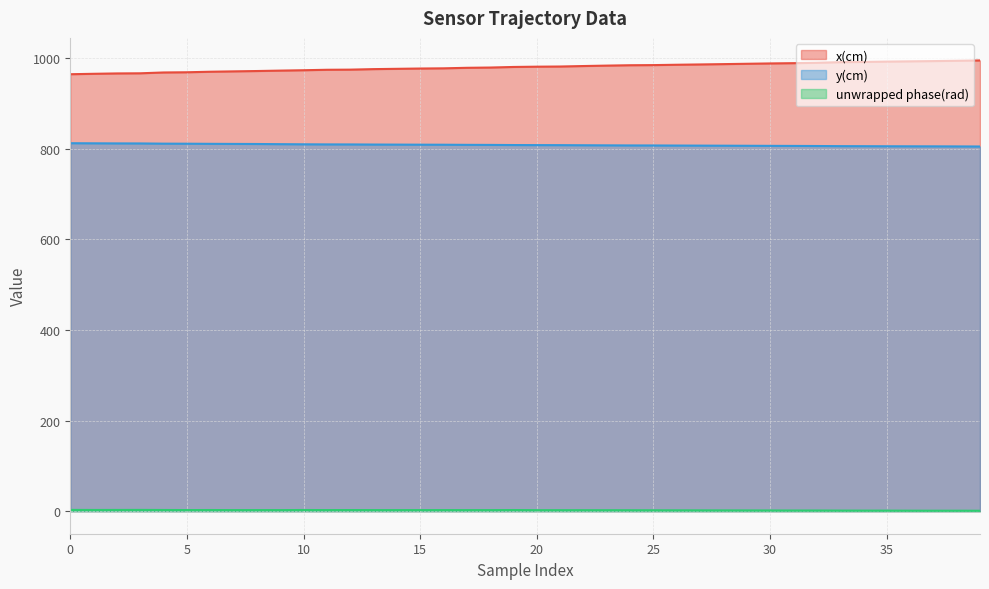

What is the greatest value displayed?

994.9